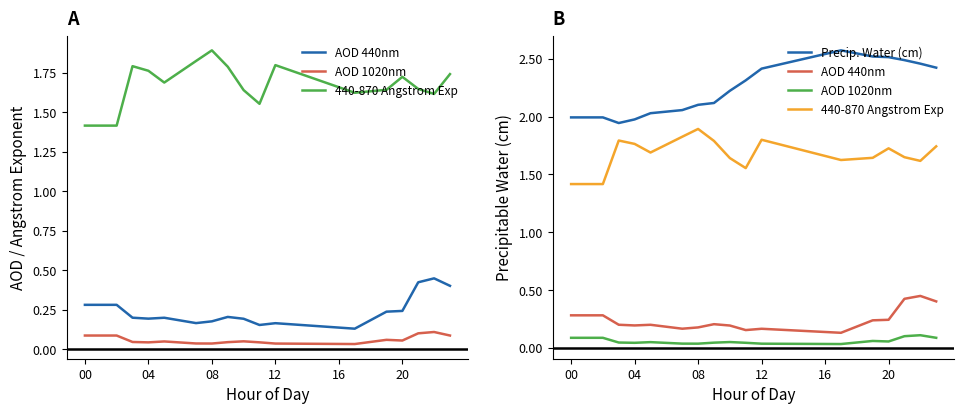

Reading right to left, transcribe all the data shown in this chart.

AOD 440nm: 0.4	0.4	0.4	0.2	0.2	0.2	0.1	0.1	0.1	0.2	0.2	0.2	0.2	0.2	0.2	0.2	0.2	0.2	0.2	0.2	0.2	0.3	0.3	0.3
AOD 1020nm: 0.1	0.1	0.1	0.1	0.1	0.0	0.0	0.0	0.0	0.0	0.0	0.0	0.0	0.1	0.0	0.0	0.0	0.0	0.0	0.0	0.0	0.1	0.1	0.1
440-870 Angstrom Exp: 1.7	1.6	1.6	1.7	1.6	1.6	1.6	1.7	1.7	1.7	1.8	1.8	1.6	1.6	1.8	1.9	1.8	1.8	1.7	1.8	1.8	1.4	1.4	1.4
Precip. Water (cm): 2.4	2.5	2.5	2.5	2.5	2.5	2.6	2.5	2.5	2.5	2.4	2.4	2.3	2.2	2.1	2.1	2.1	2.0	2.0	2.0	1.9	2.0	2.0	2.0